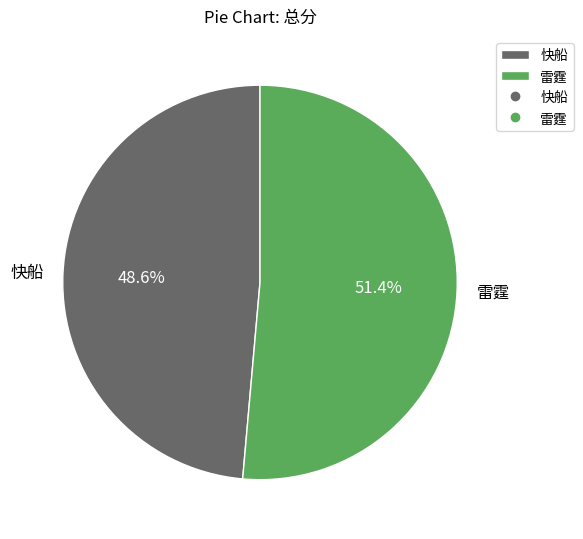

What percentage is the 雷霆 slice, to the nearest percent?

51%